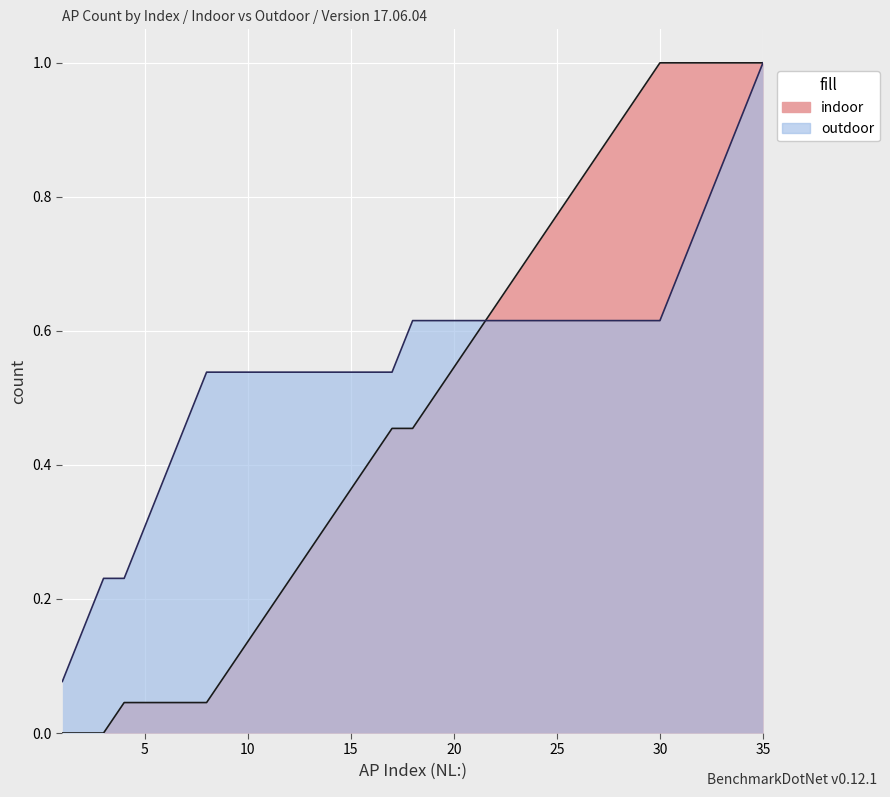

Between 13 and 21, which series saw the biggest shift?

indoor